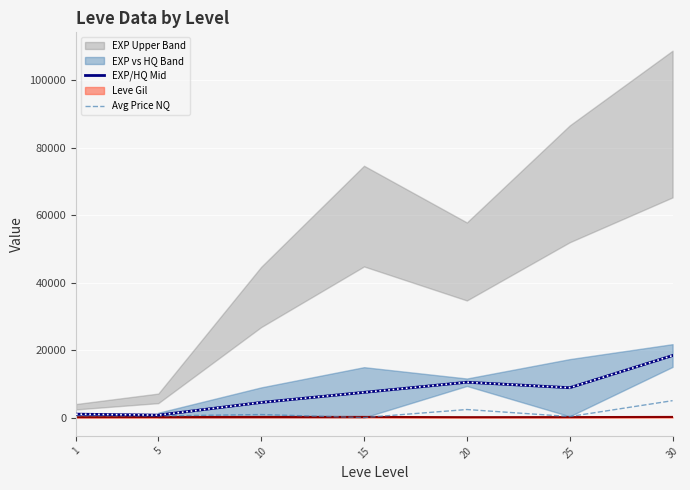

List the series in order of their overall mean, lowest first.

Avg Price NQ, EXP/HQ Mid